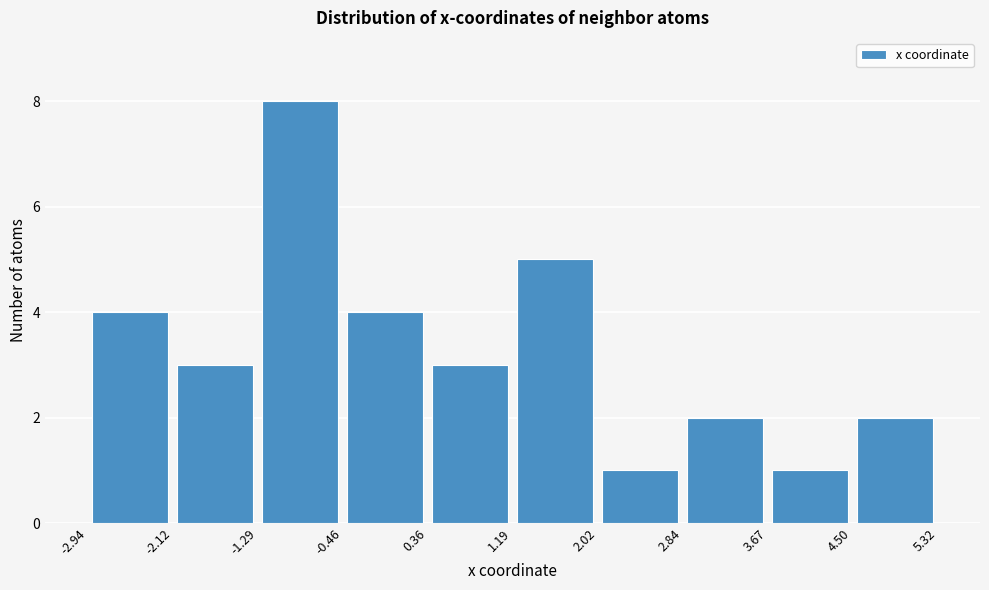

Over which range of the x-axis is the bar tallest?

-1.29 to -0.46